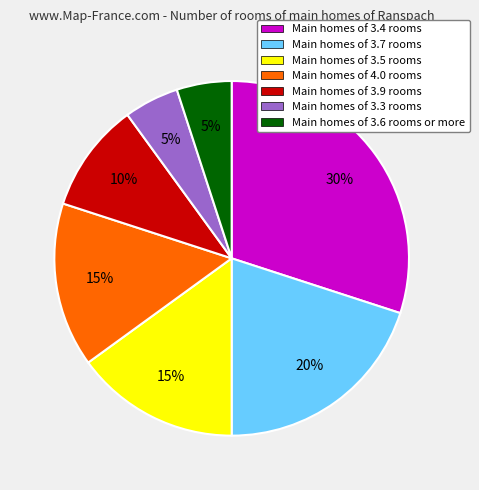

Is there any slice that represents more than half of the pie?

No